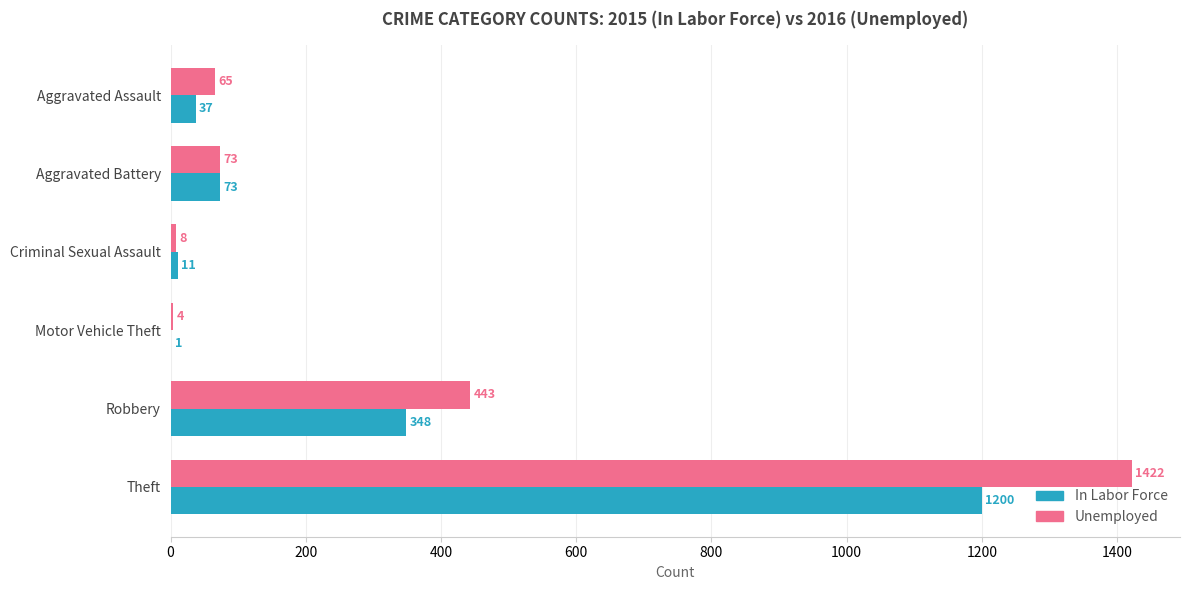

How many data points does each series have?

6